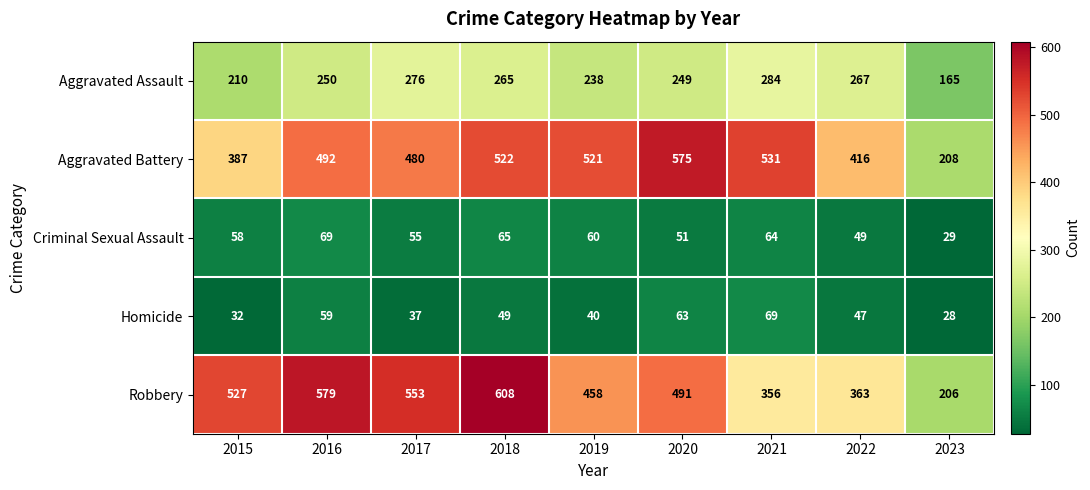

At 2015, list the series in order from smallest to largest.

Homicide, Criminal Sexual Assault, Aggravated Assault, Aggravated Battery, Robbery